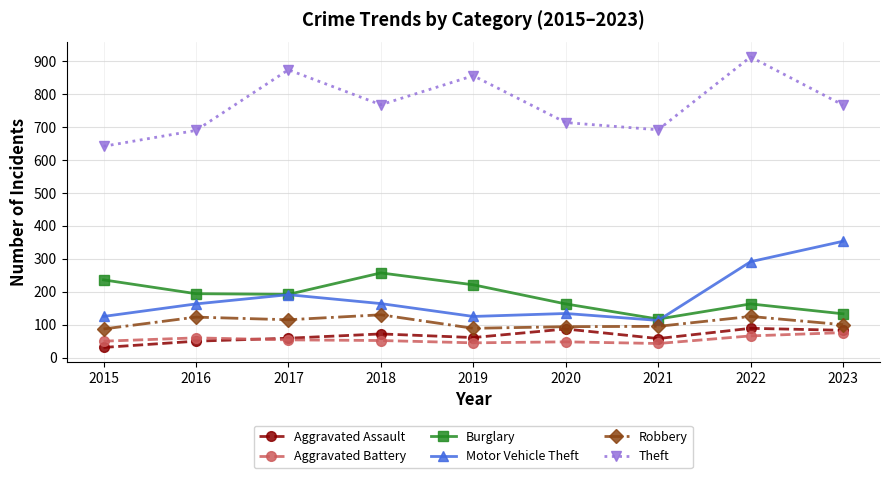

Is the value of Aggravated Assault at 2023 greater than the value of Aggravated Battery at 2017?

Yes